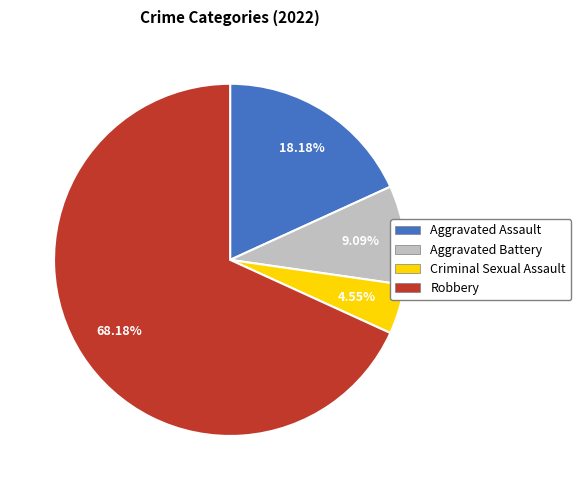

To the nearest percent, what is the difference between the largest and smallest slice percentages?

64%